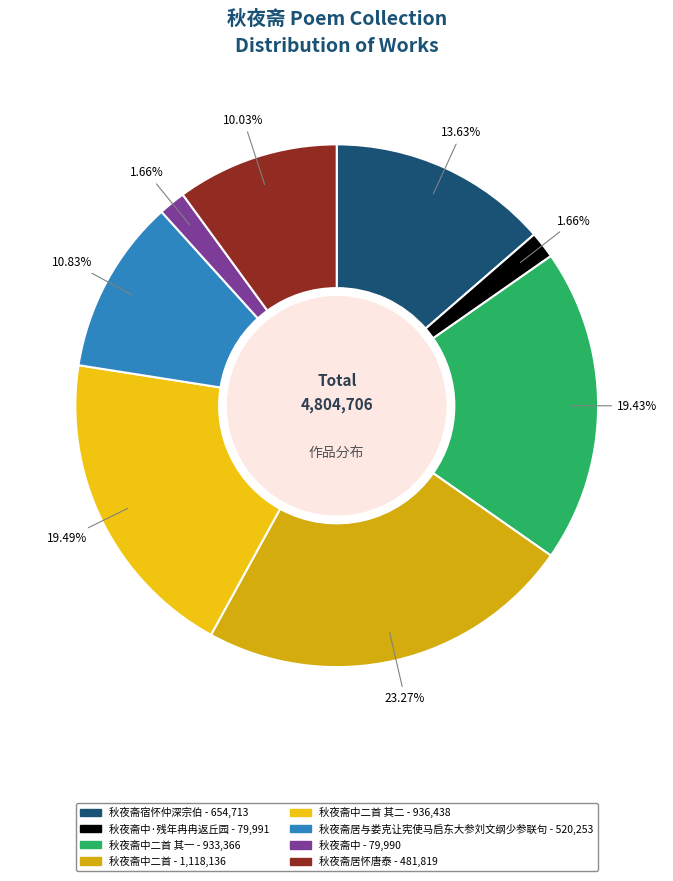

How many segments does this pie chart have?

8